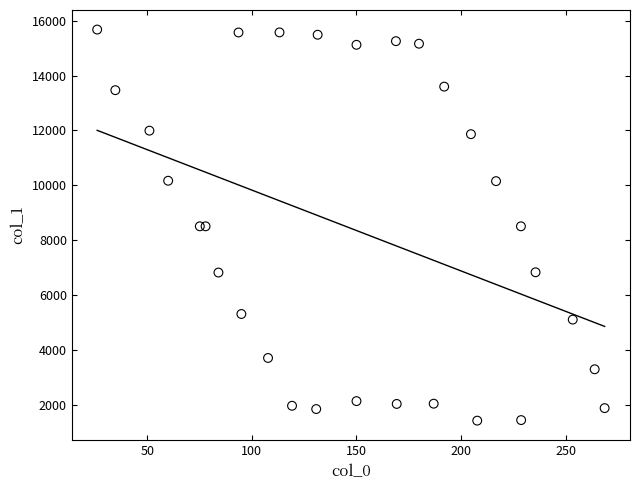

What is the range of X values (max minus min)?

242.5